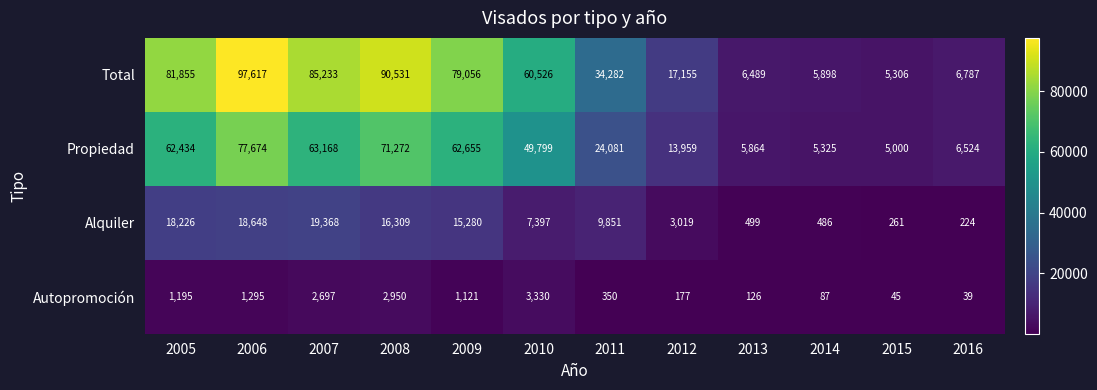

What is the greatest value displayed?

97617